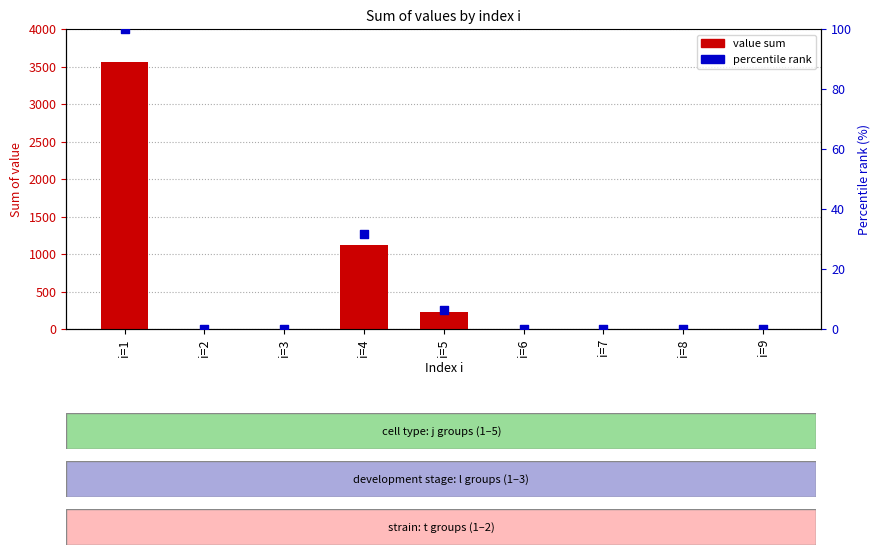

At how many categories does at least one series exceed 2380?

1